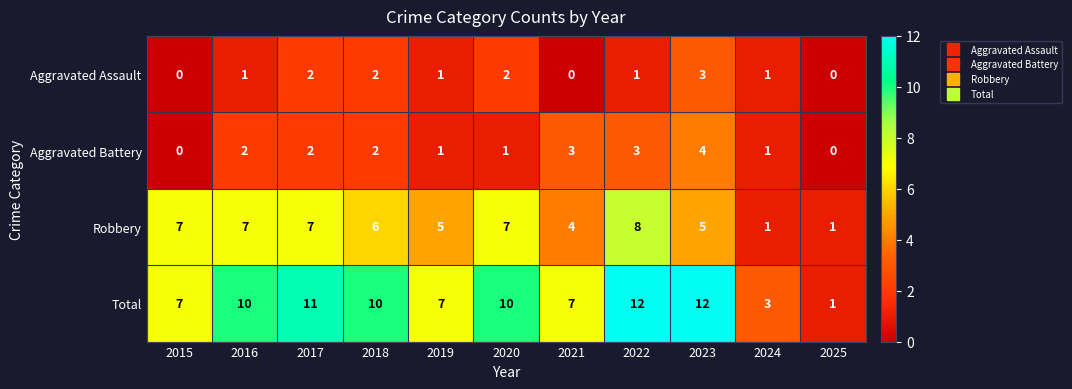

How many series are shown in this chart?

4